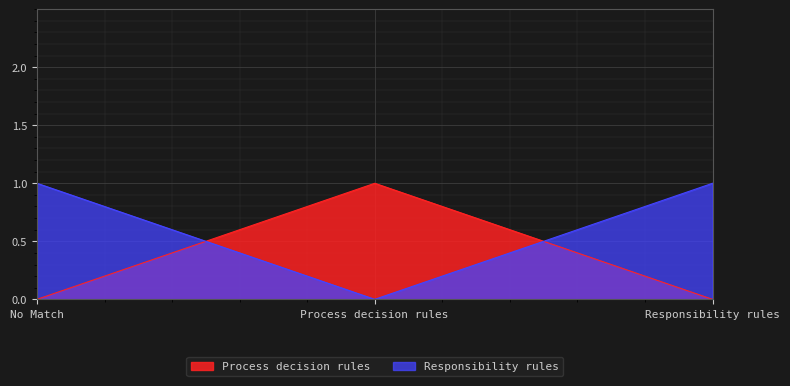

What value does the Responsibility rules series have at Responsibility rules?

1